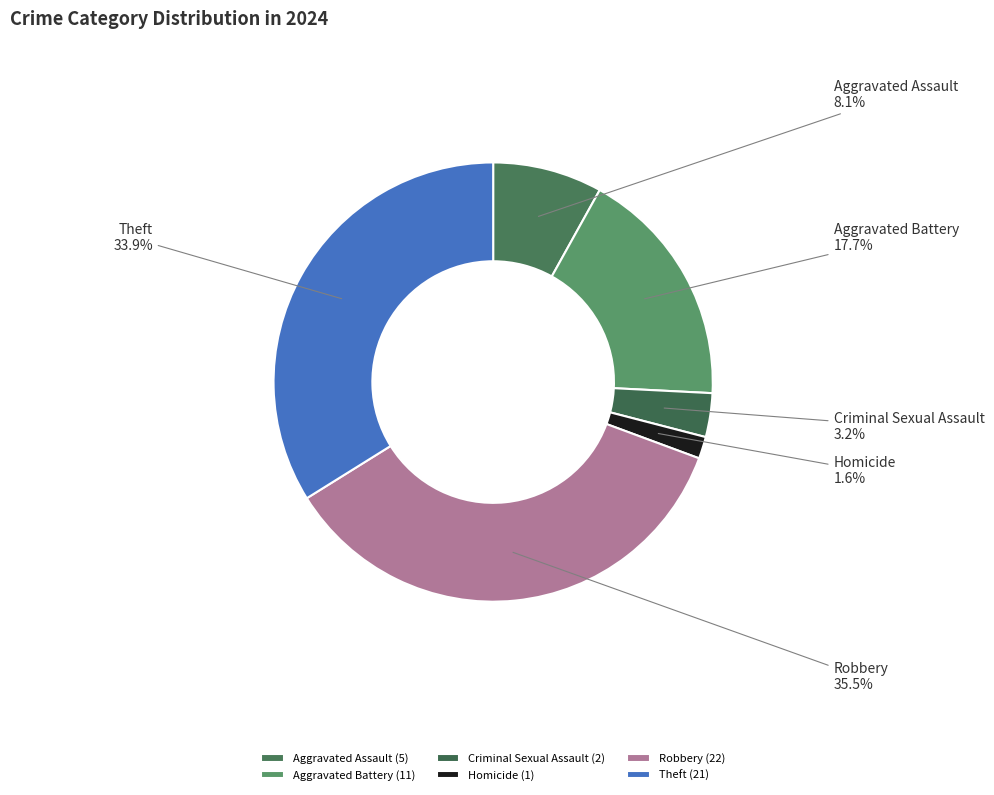

Combined, what portion of the pie is Theft and Robbery?

69.4%